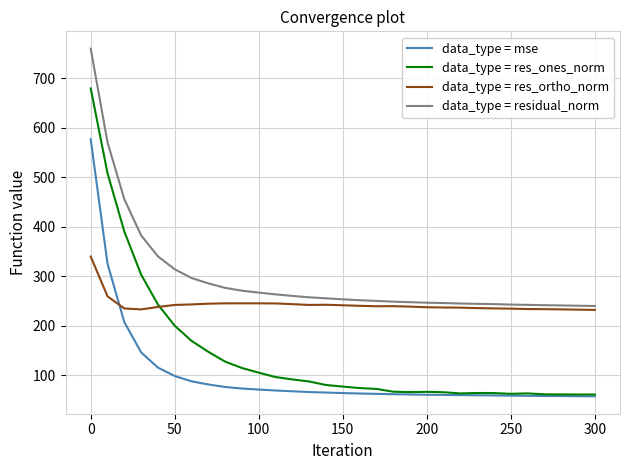

True or false: data_type = res_ortho_norm and data_type = mse cross at least once.

True